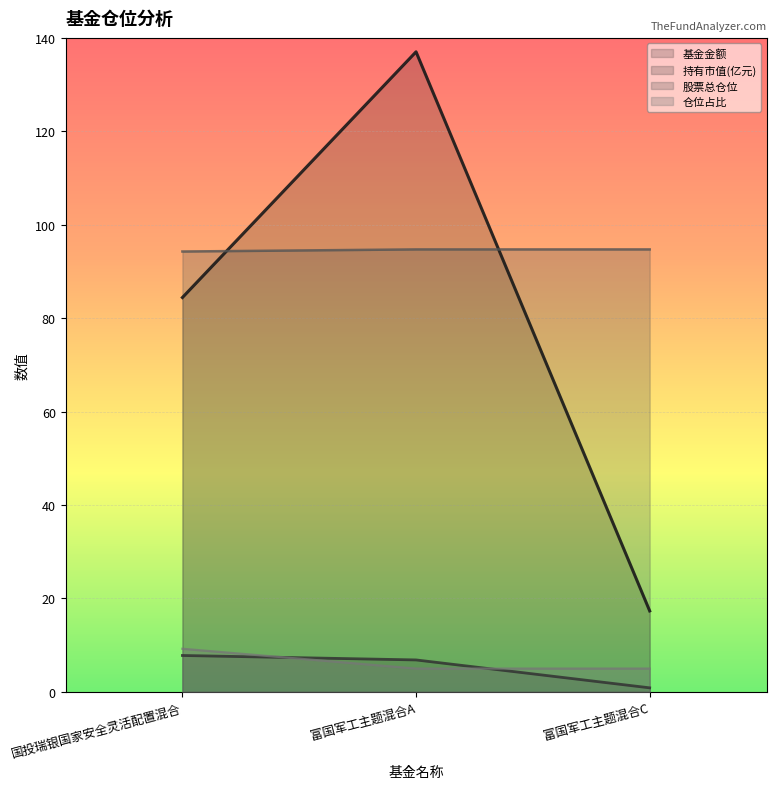

What is the sum of the 股票总仓位 values at 富国军工主题混合A and 富国军工主题混合C?

189.4